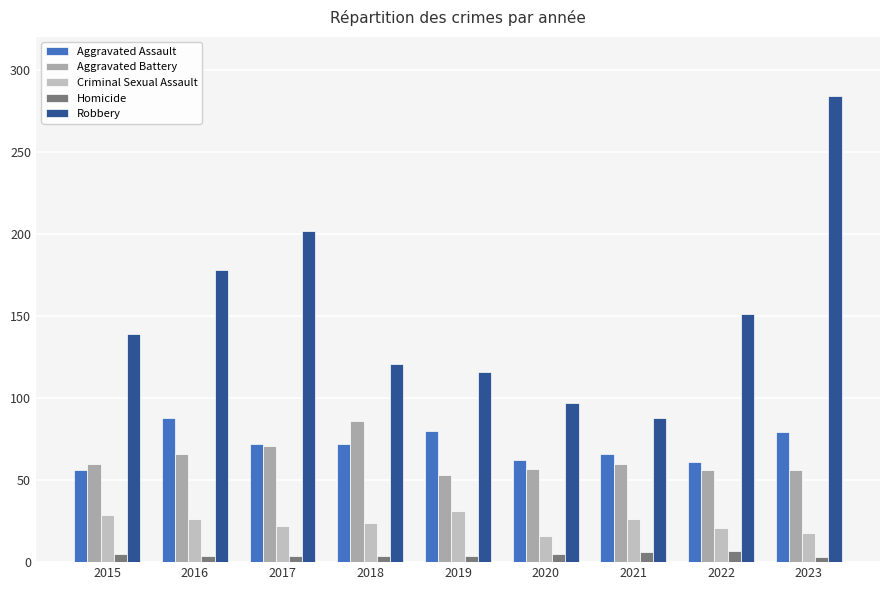

Reading right to left, list all the values displayed in this chart.

Aggravated Assault: 79	61	66	62	80	72	72	88	56
Aggravated Battery: 56	56	60	57	53	86	71	66	60
Criminal Sexual Assault: 18	21	26	16	31	24	22	26	29
Homicide: 3	7	6	5	4	4	4	4	5
Robbery: 284	151	88	97	116	121	202	178	139